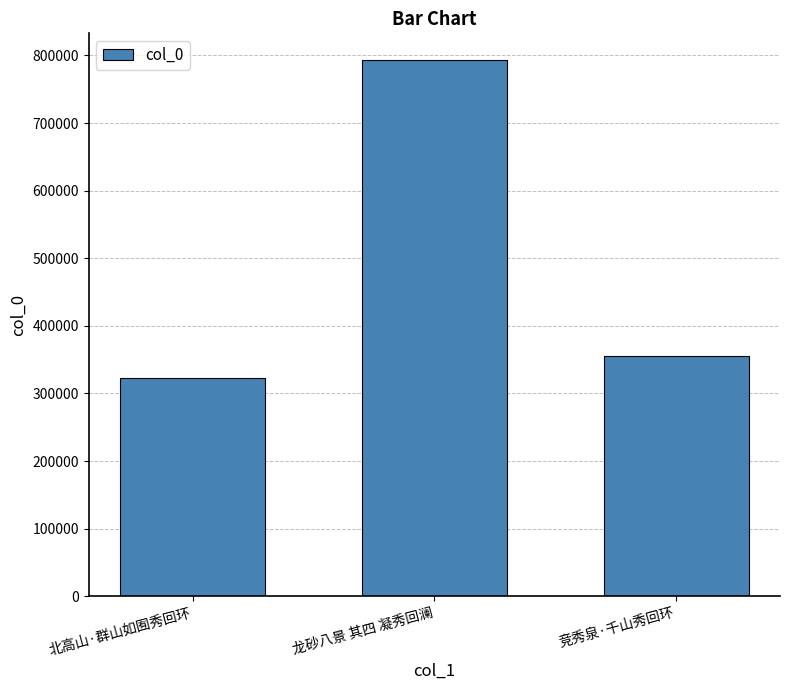

What position from the left is 竞秀泉·千山秀回环?

3